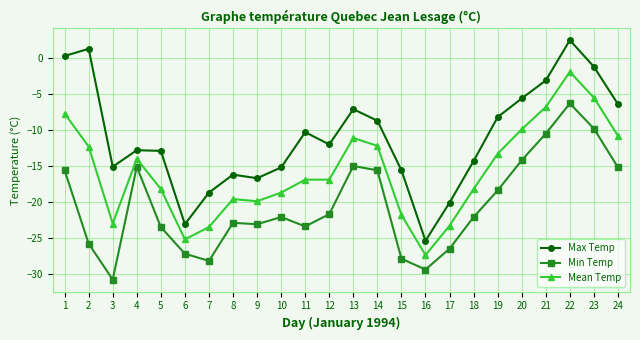

Does the chart have visible grid lines?

Yes